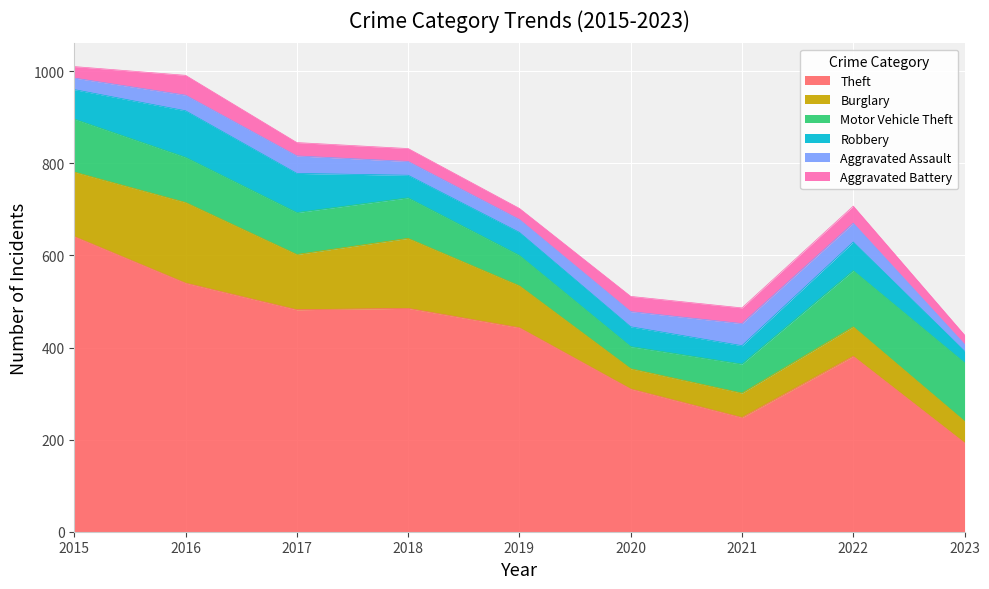

How many lines are shown in the chart?

6